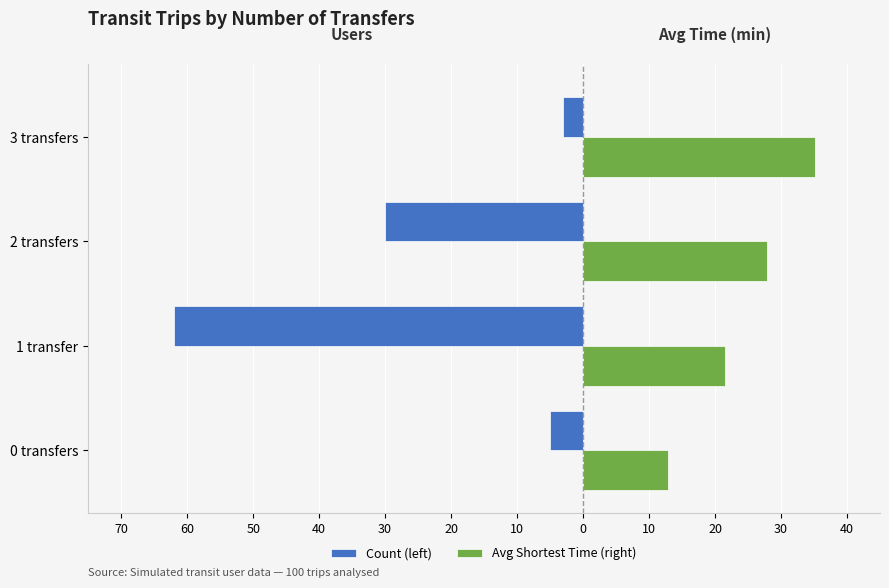

List the series in order of their overall mean, lowest first.

Count (left), Avg Shortest Time (right)